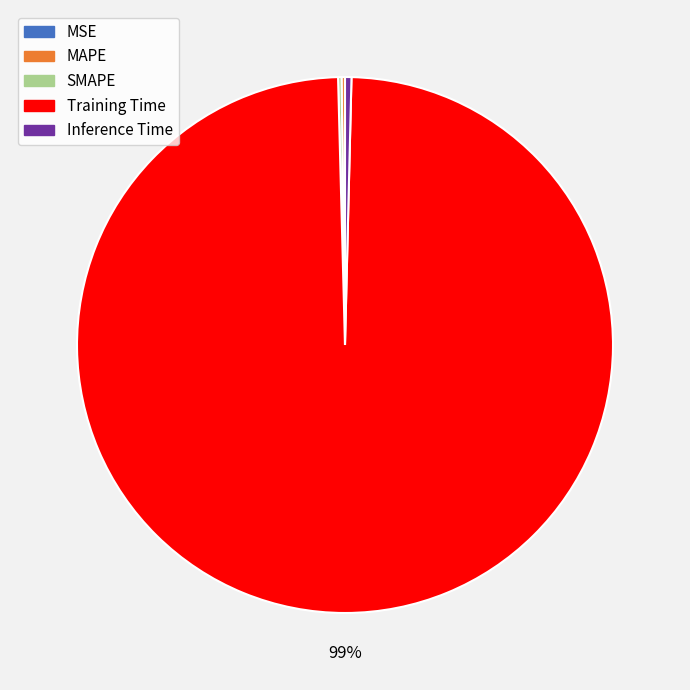

True or false: Training Time accounts for 89% of the total.

False